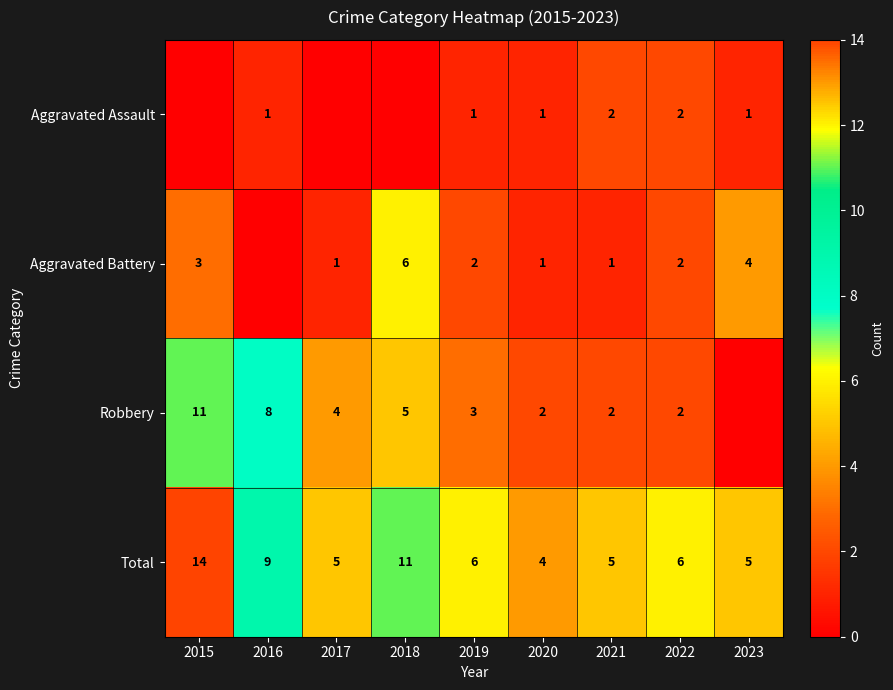

The value of Aggravated Battery at 2015 is 4. True or false?

False